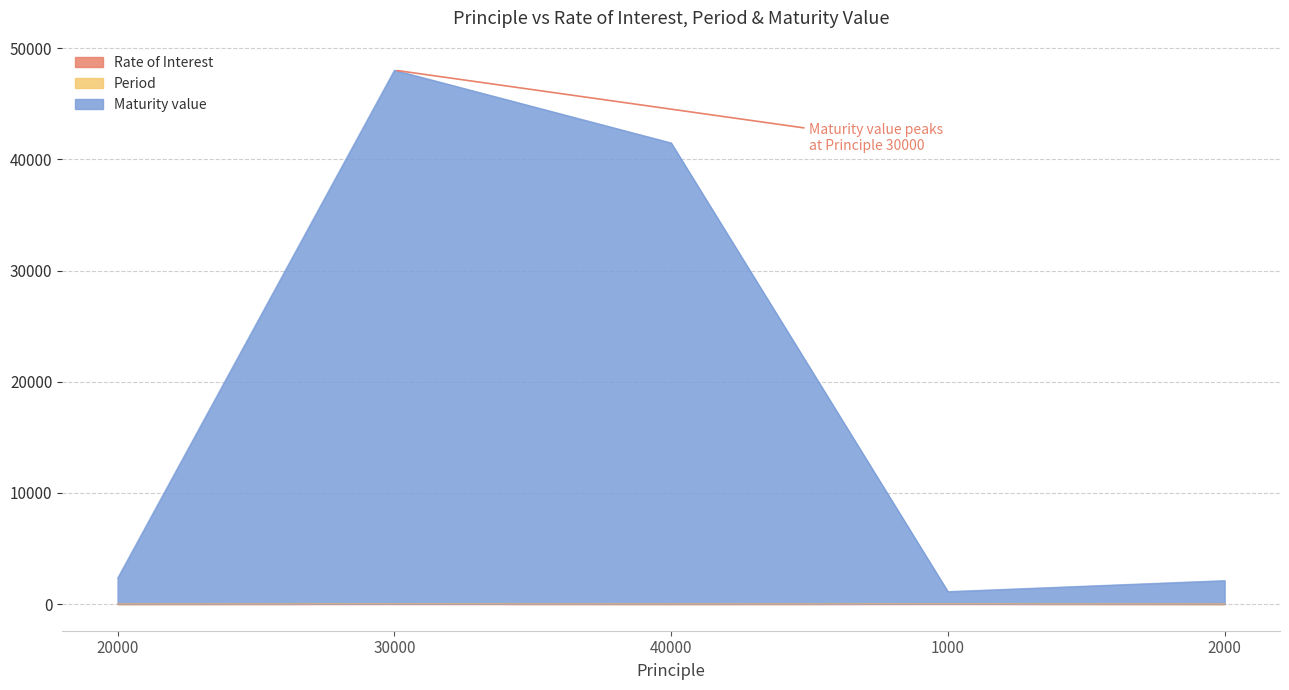

At which category is the sum across all series the highest?

30000